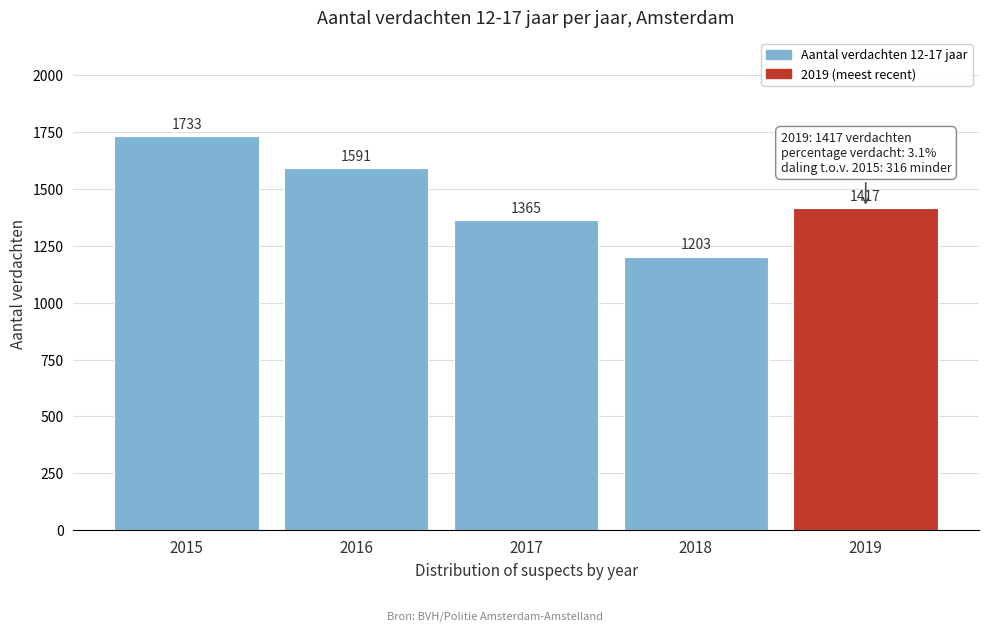

Reading right to left, transcribe all the data shown in this chart.

2019=1417	2018=1203	2017=1365	2016=1591	2015=1733